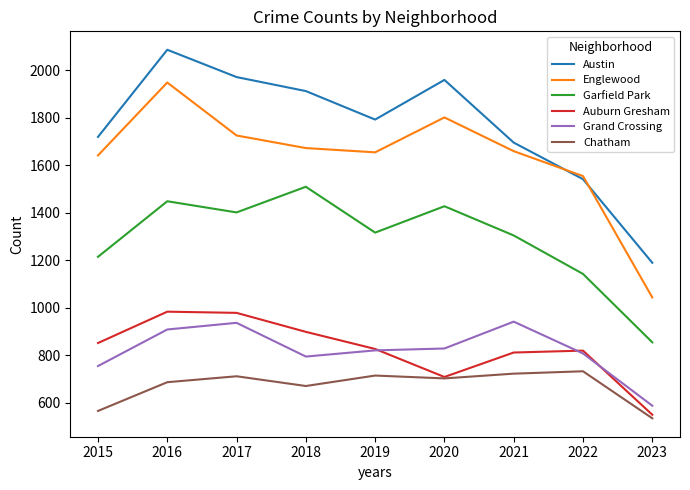

What is the total value across all series at 2022?

6595